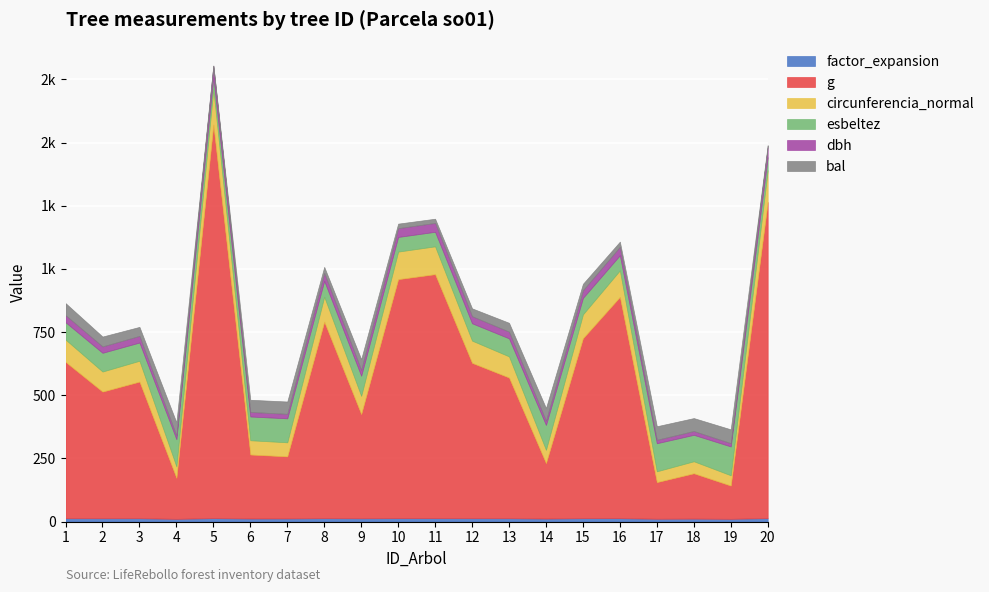

Which has a higher value, 6 or 2?

2